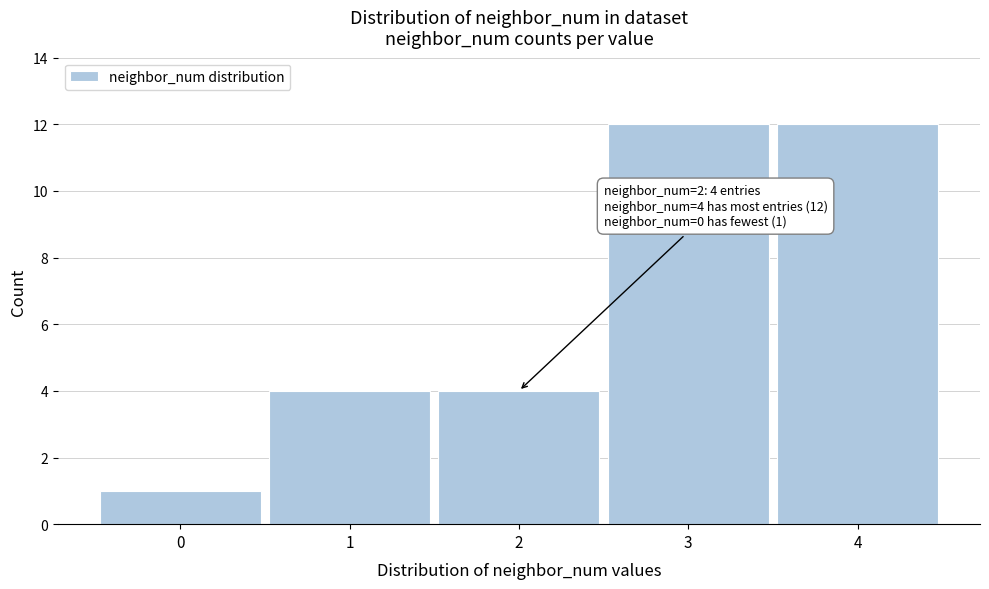

Reading left to right, what are all the values shown in this chart?

0=1	1=4	2=4	3=12	4=12